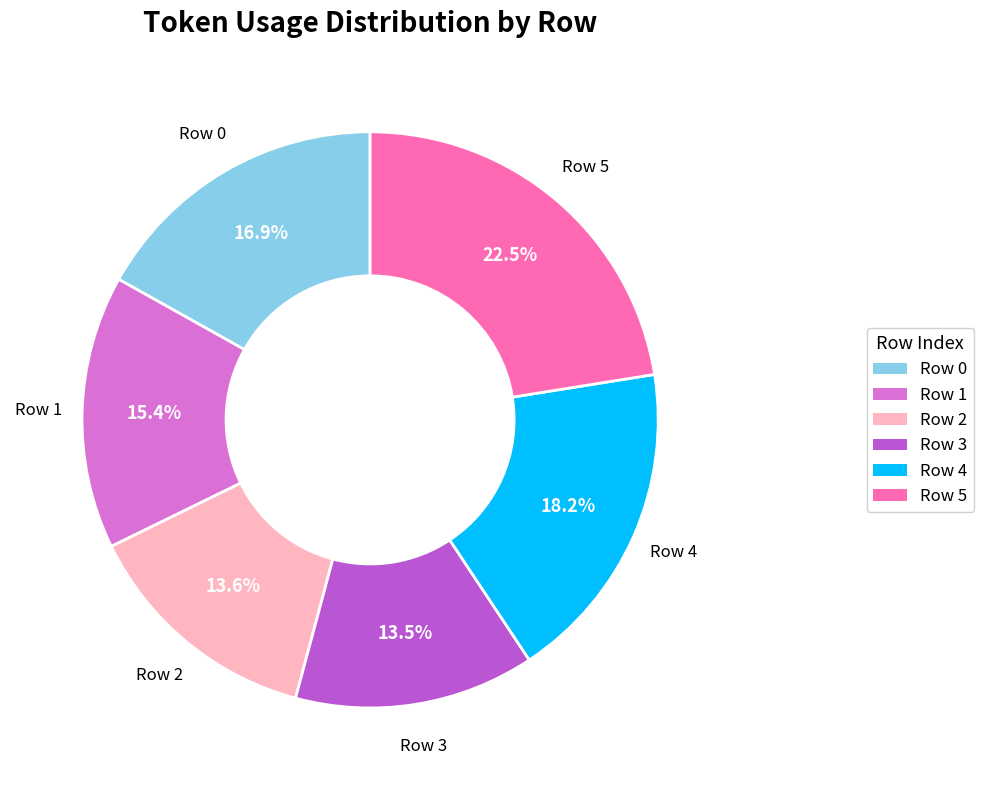

What percentage is NOT represented by Row 2?

86.4%